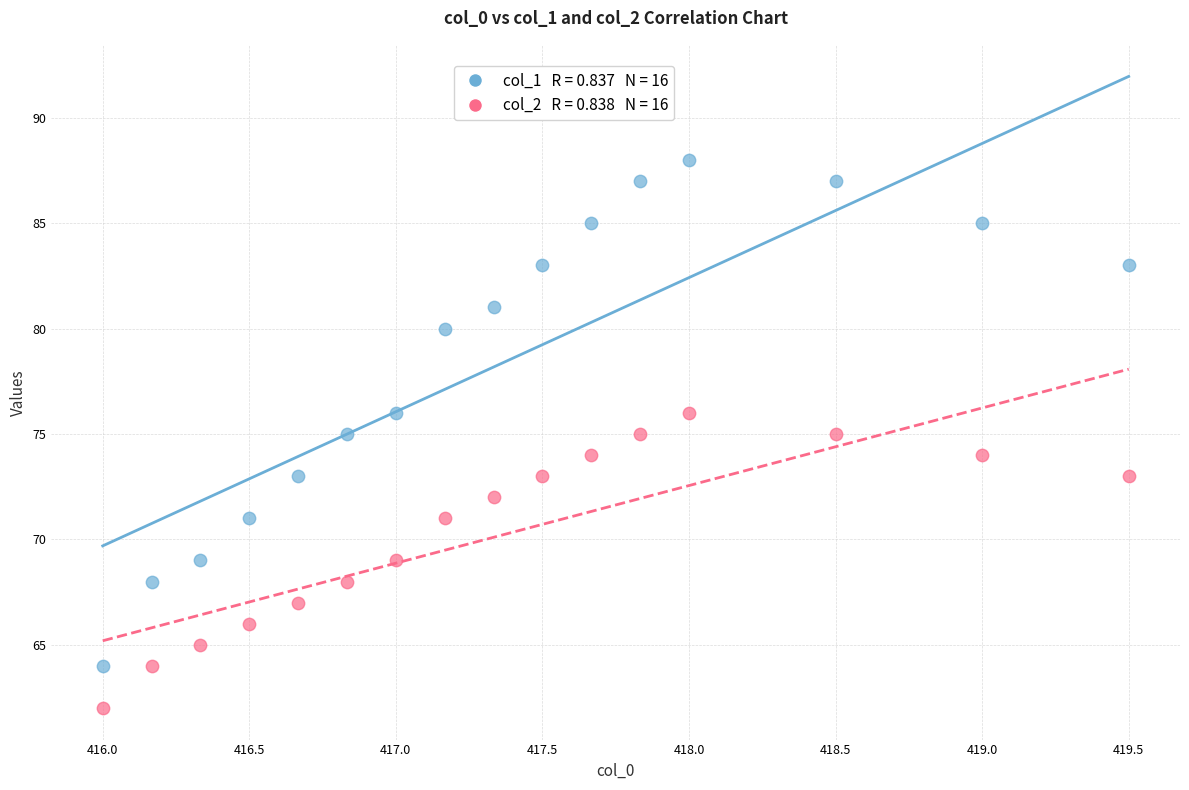

Across all data points, what is the range of Y values (max minus min)?

26